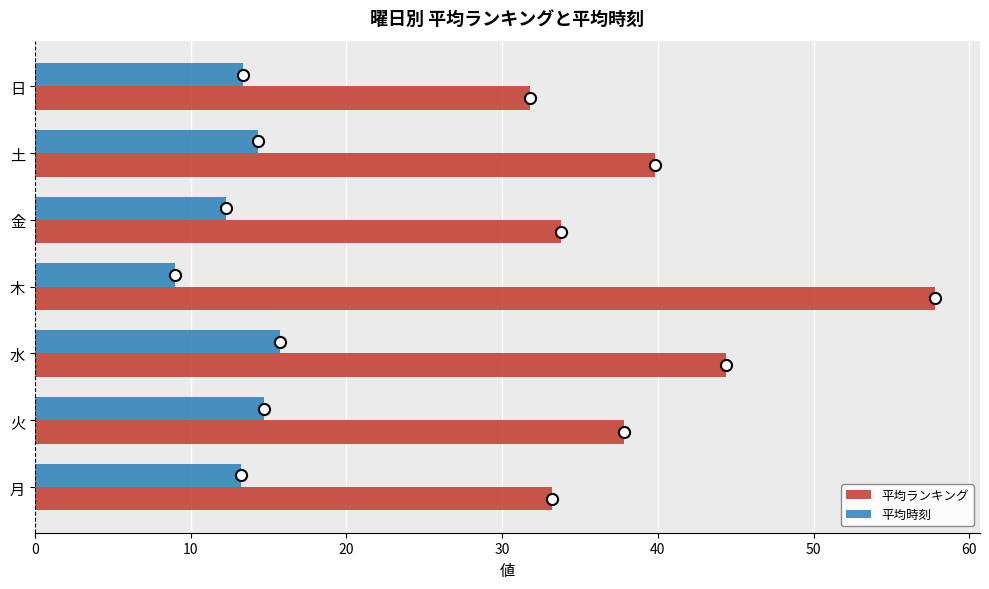

At which label does 平均ランキング reach its minimum?

日